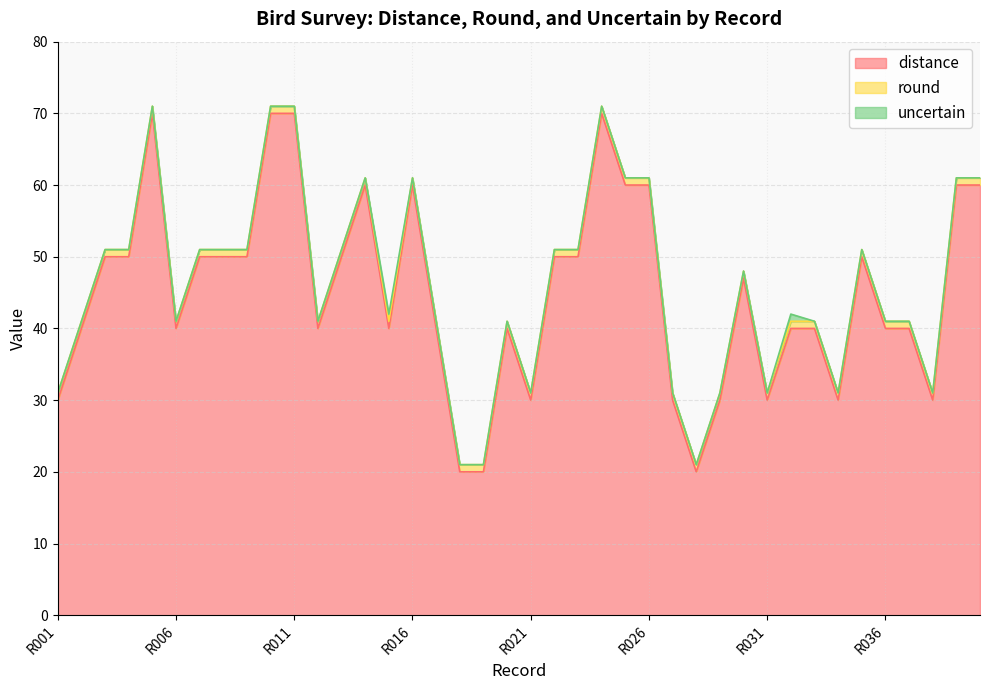

What is the value of the round point at the 7th from the left?

1